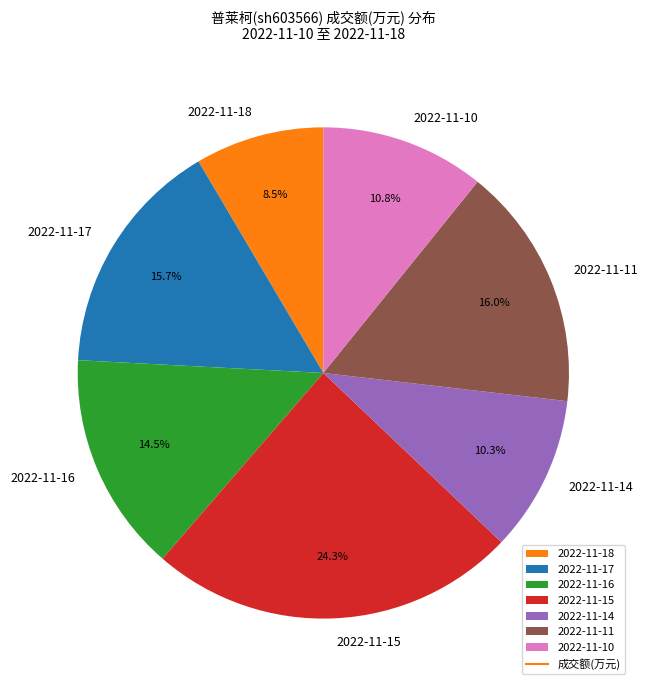

Does 2022-11-11 represent more than half of the total?

No